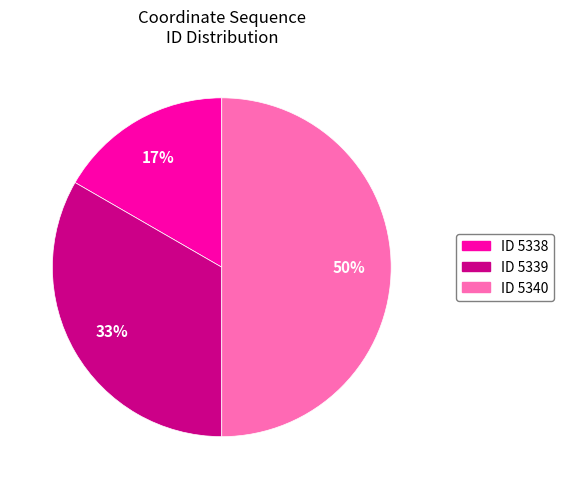

What is the ratio of the value at ID 5339 to the value at ID 5340?

0.7